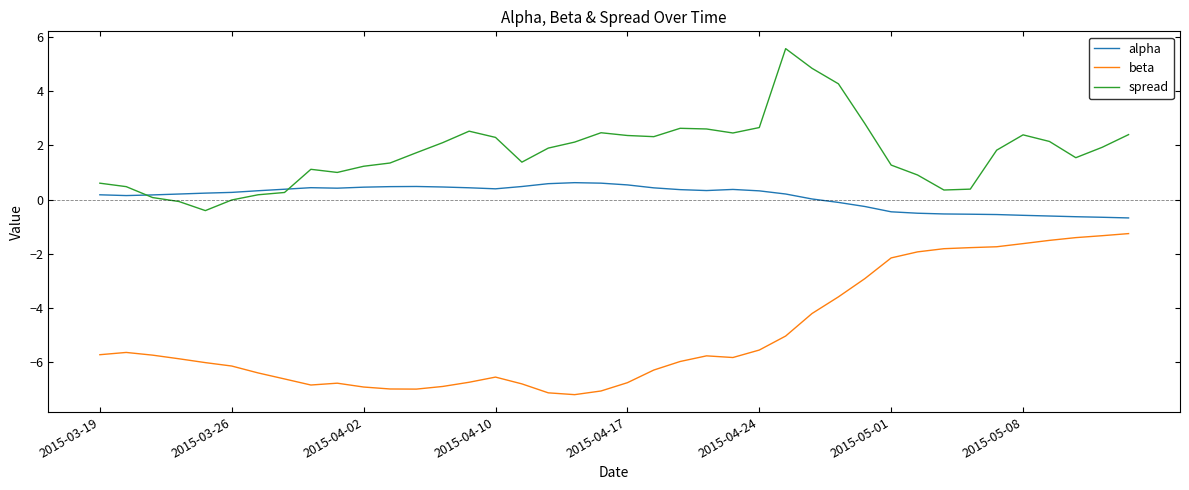

List the series in order of their overall mean, lowest first.

beta, alpha, spread